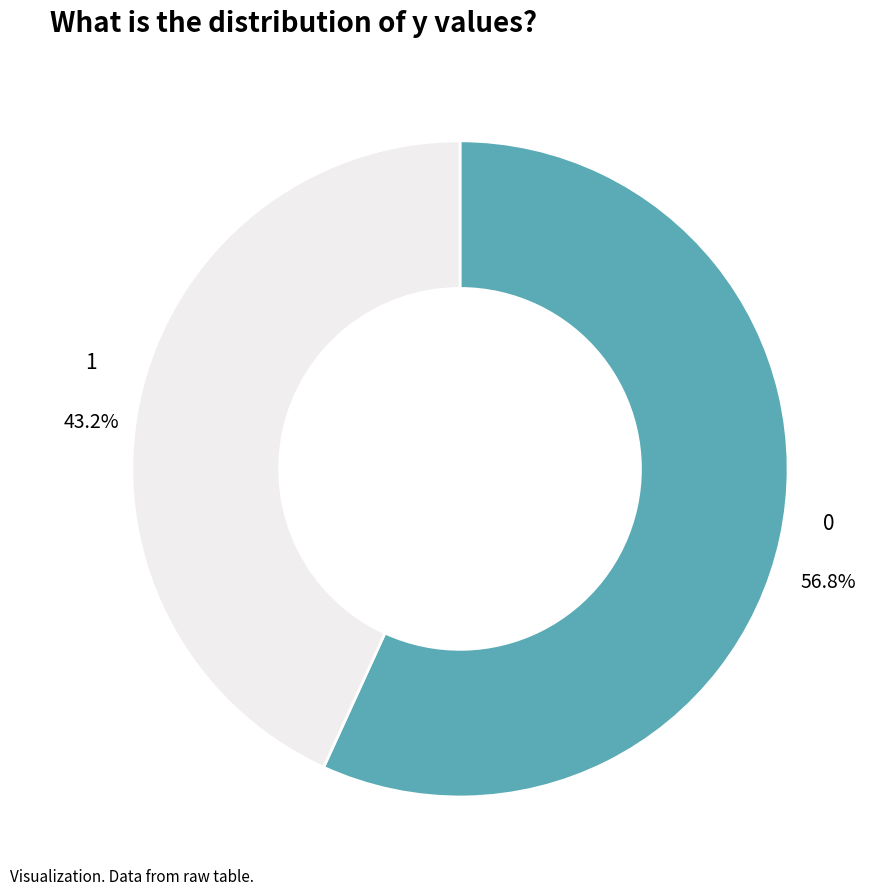

To the nearest percent, what portion does 1 represent?

43%